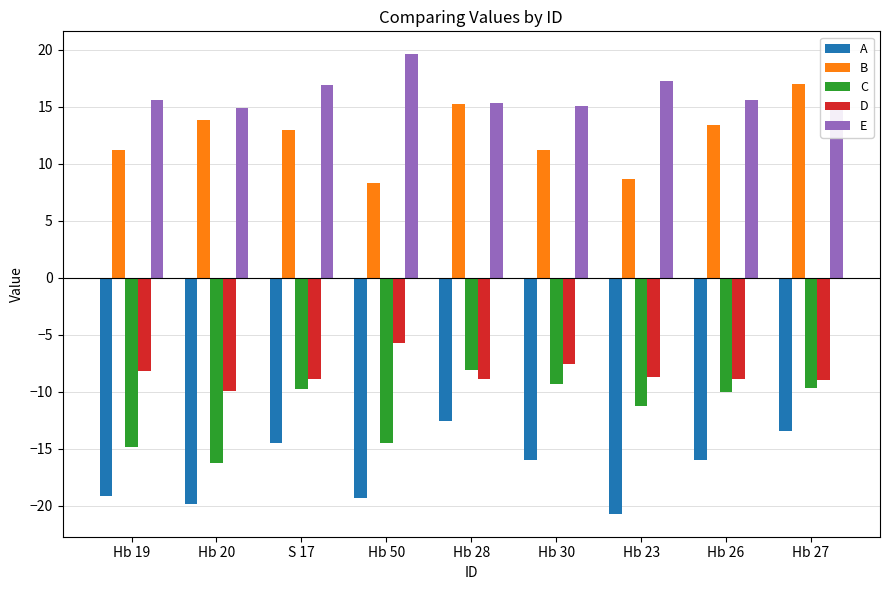

What are all the series names shown in the legend?

A, B, C, D, E